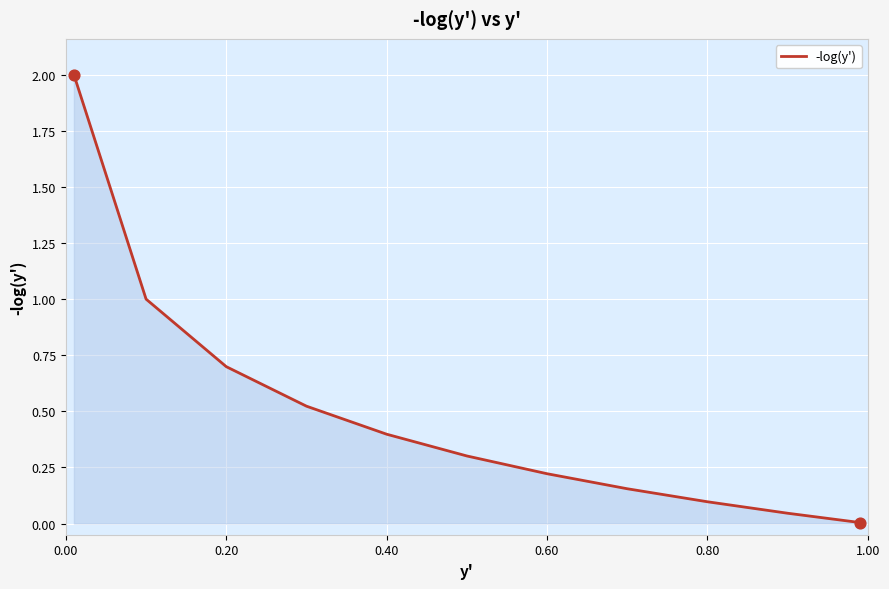

What is the maximum value shown in the chart?

2.0